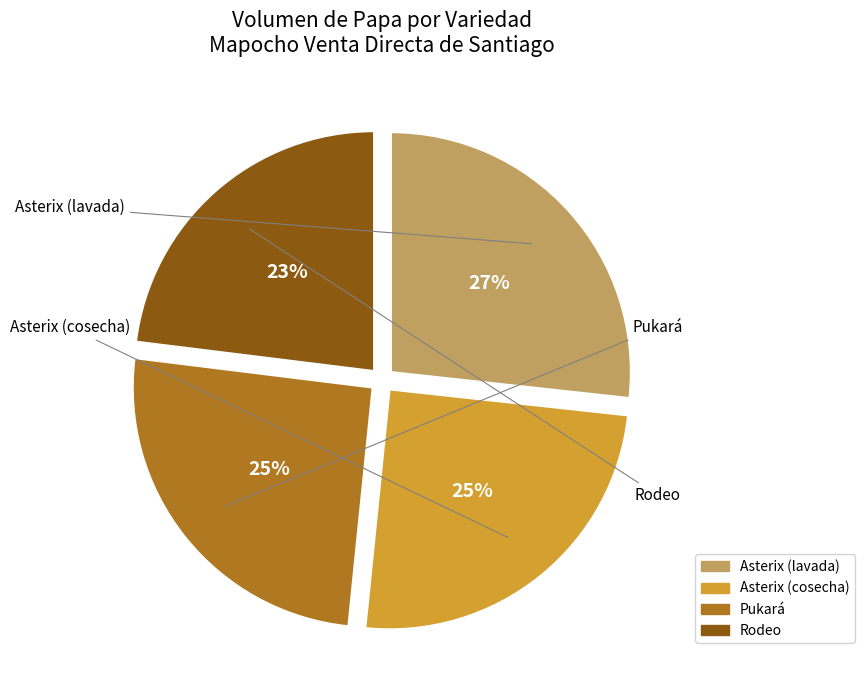

To the nearest percent, what is the average slice percentage?

25%